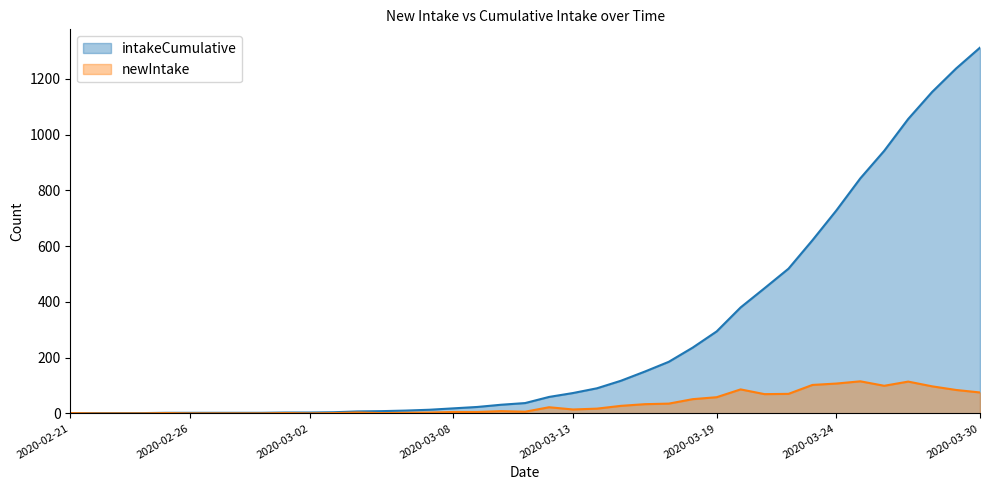

Rank the series at 2020-02-27 from highest to lowest value.

intakeCumulative, newIntake